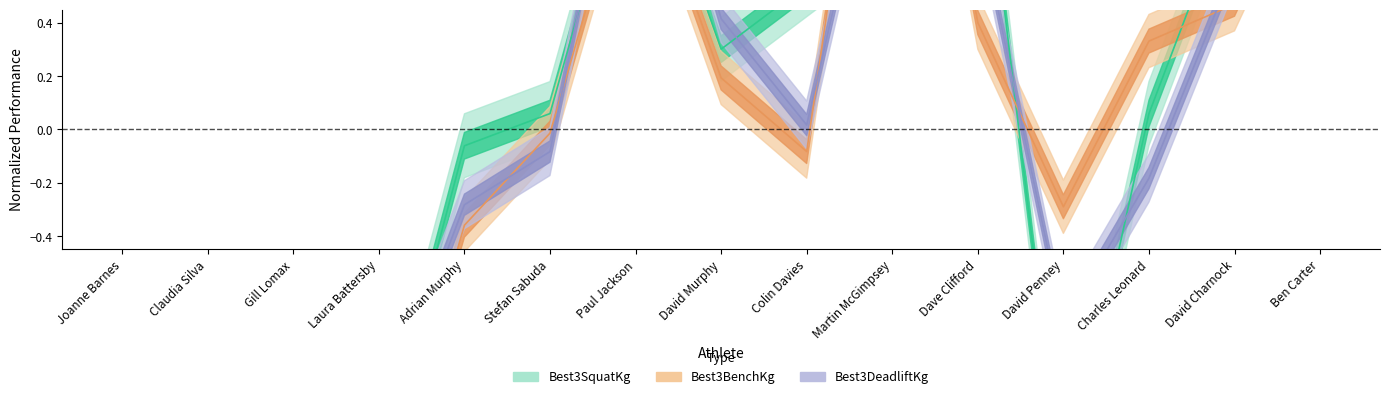

How many distinct data groups are displayed?

3